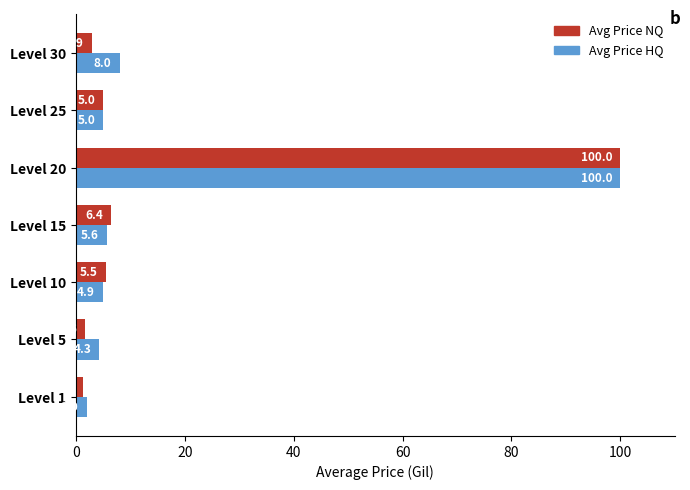

At how many categories does at least one series exceed 11?

1